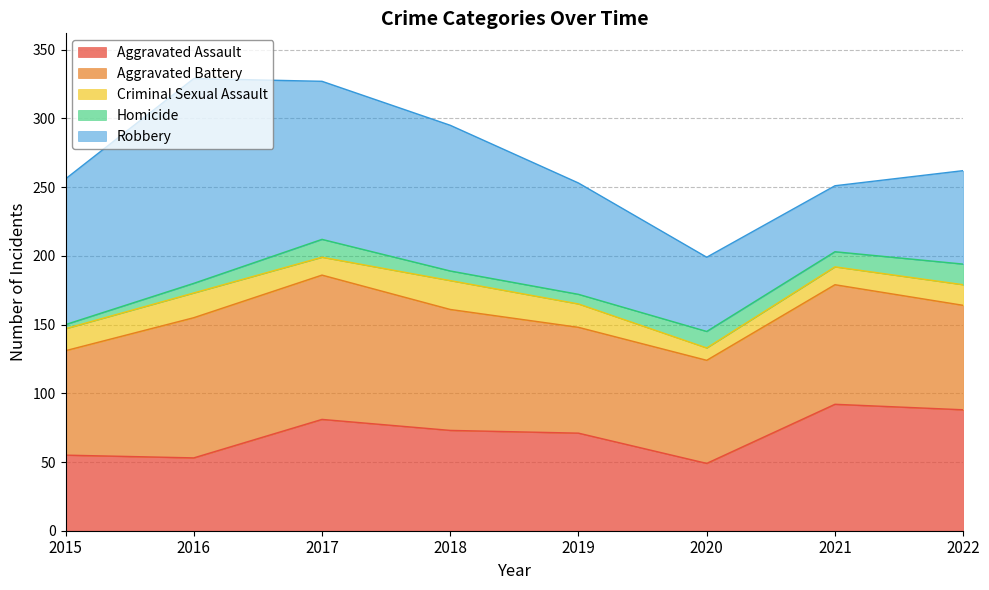

Rank the series at 2020 from lowest to highest value.

Criminal Sexual Assault, Homicide, Aggravated Assault, Robbery, Aggravated Battery